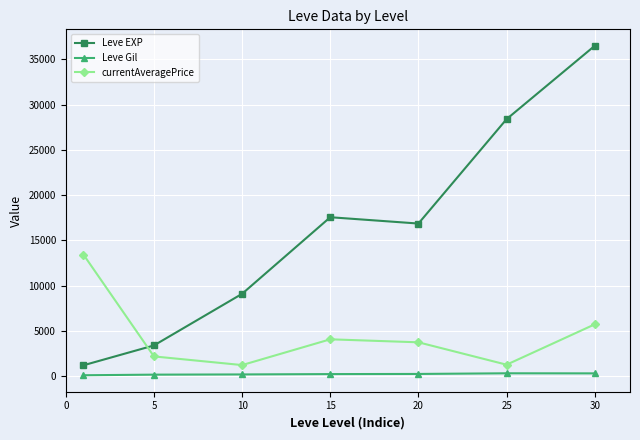

True or false: Leve Gil and Leve EXP intersect in this chart.

False